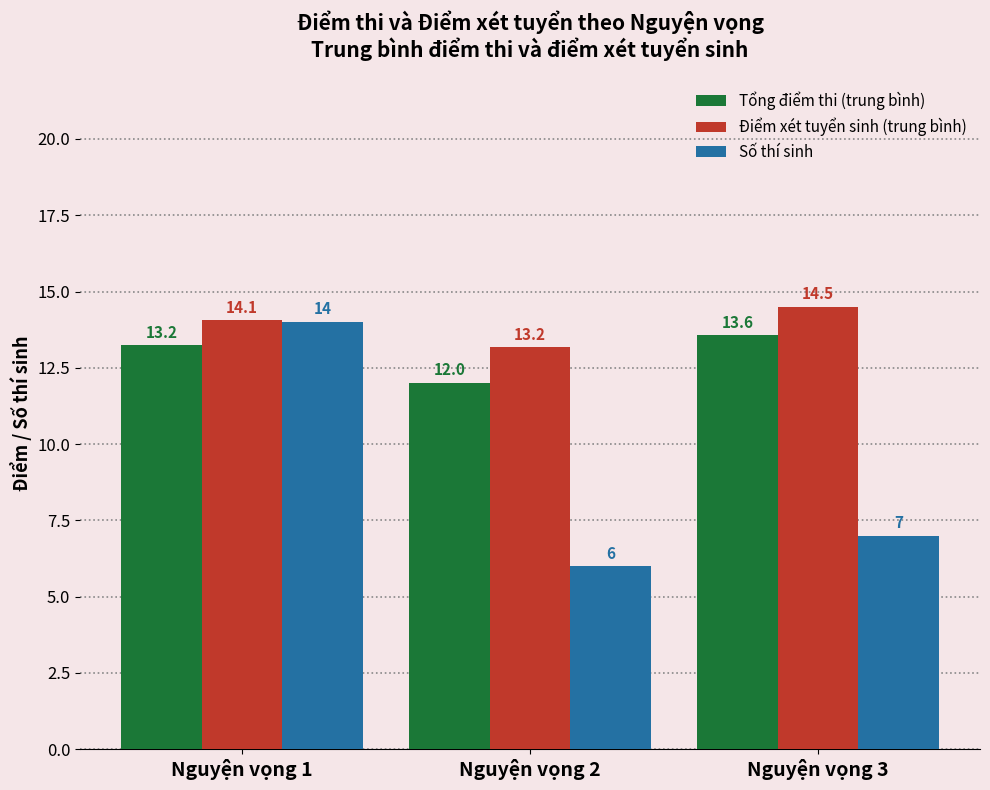

What is the highest value of the Tổng điểm thi (trung bình) series?

13.6